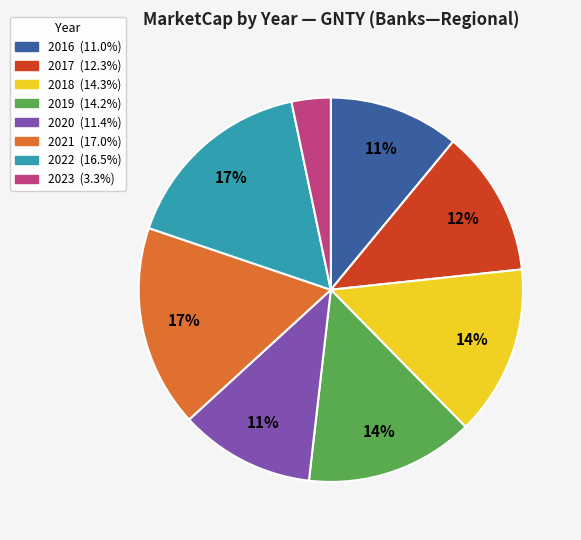

To the nearest percent, what is the difference between the largest and smallest slice percentages?

14%